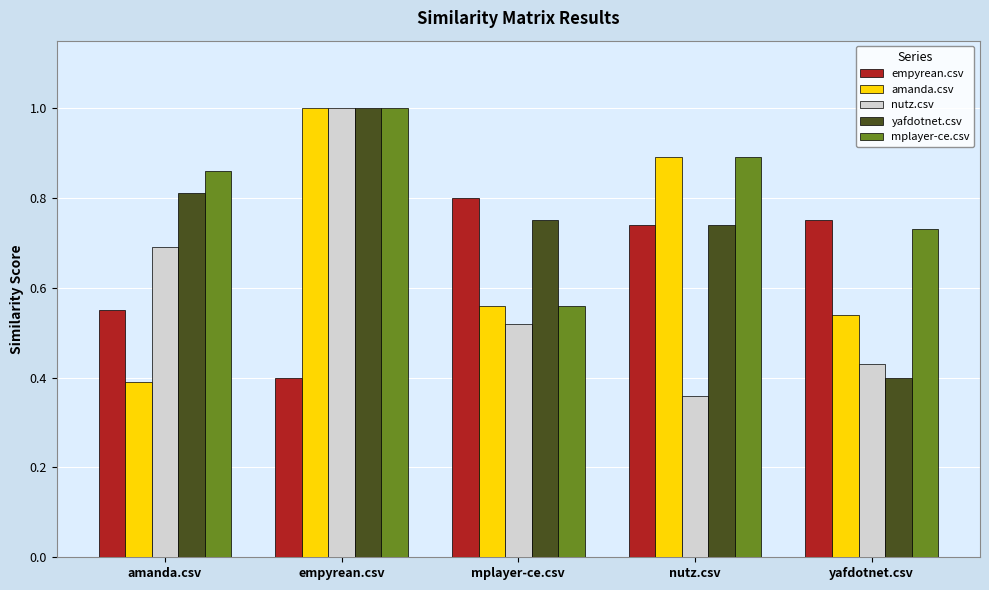

What are all the series names shown in the legend?

empyrean.csv, amanda.csv, nutz.csv, yafdotnet.csv, mplayer-ce.csv